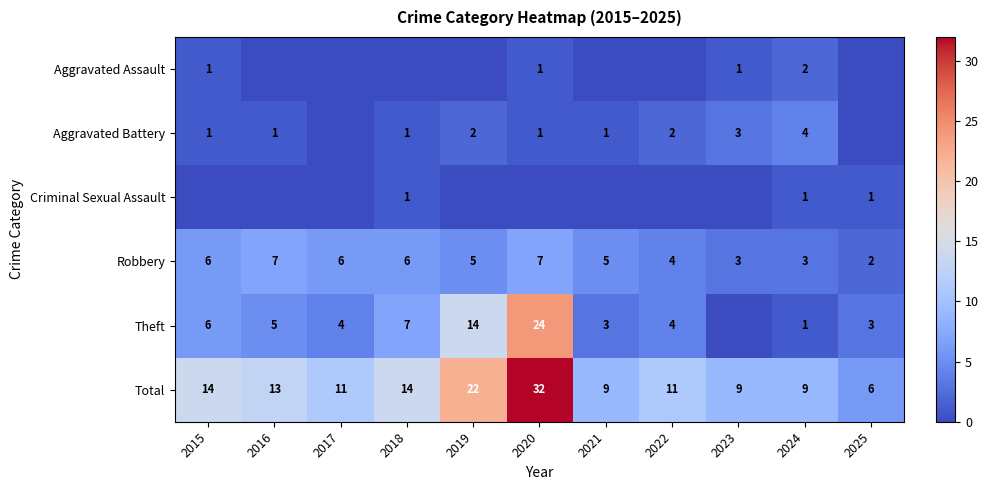

What is the difference between the highest and lowest values at 2017?

11